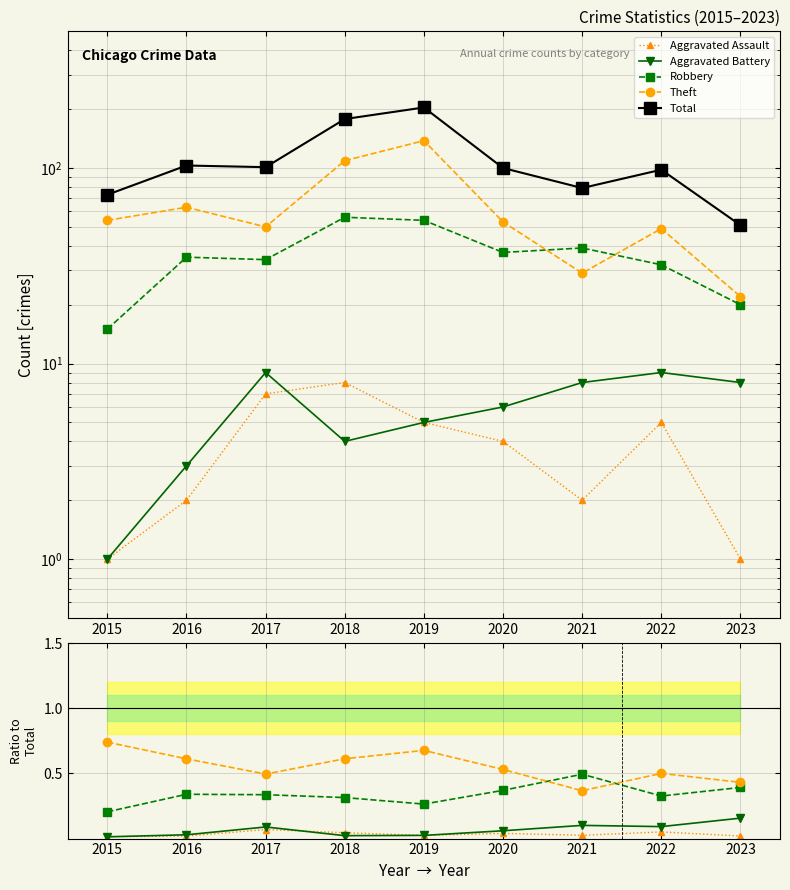

What is the value of the Aggravated Battery point at the 6th from the left?

0.1